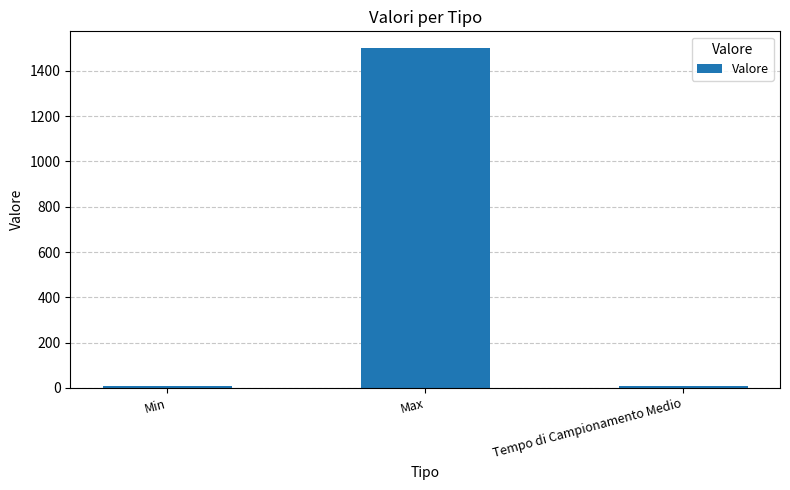

At which category does the chart reach its peak across all series?

Max